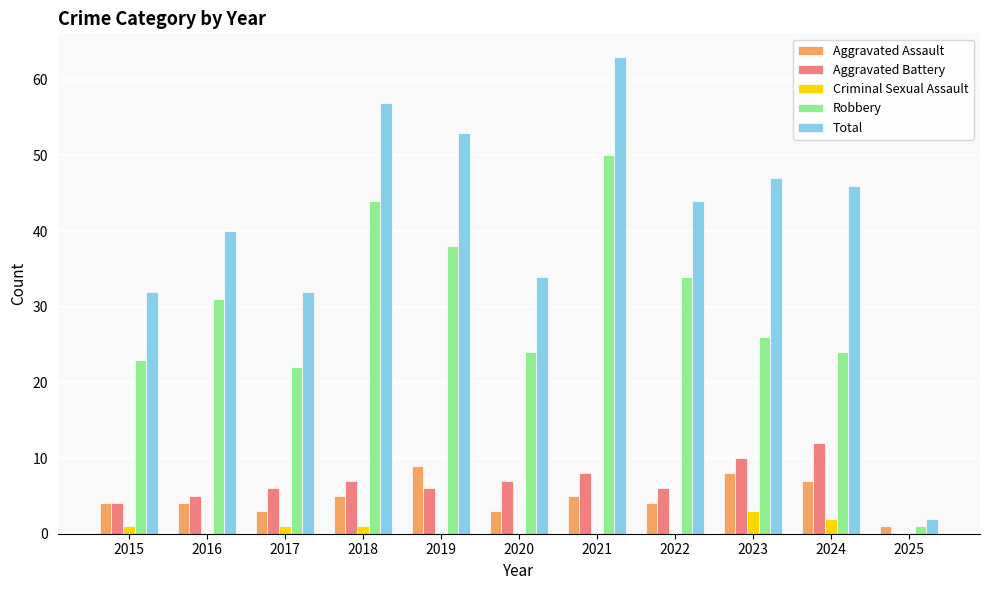

What is the total value across all series at 2025?

4